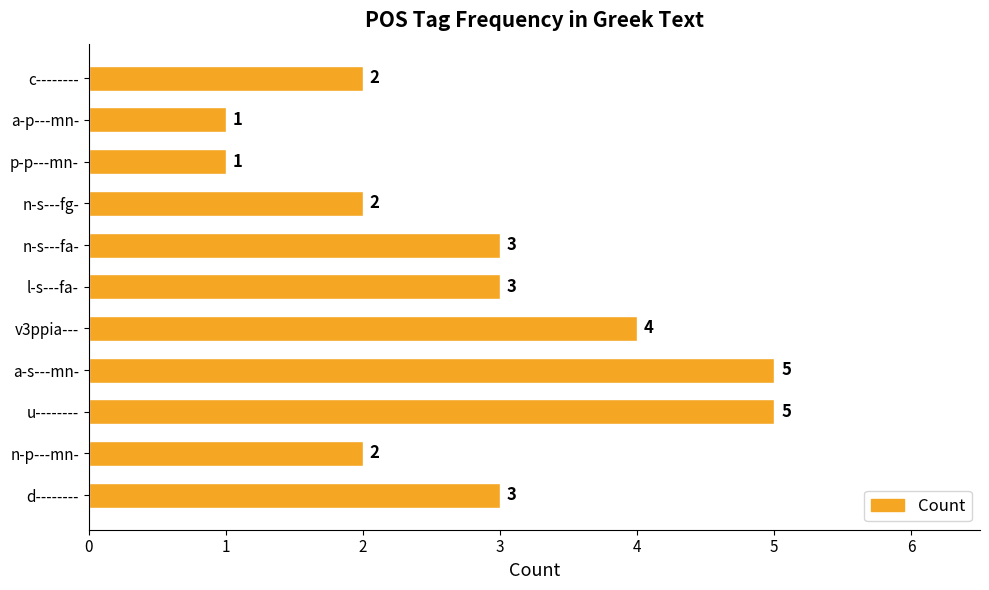

Reading bottom to top, extract all data points from this chart.

d--------=3	n-p---mn-=2	u--------=5	a-s---mn-=5	v3ppia---=4	l-s---fa-=3	n-s---fa-=3	n-s---fg-=2	p-p---mn-=1	a-p---mn-=1	c--------=2